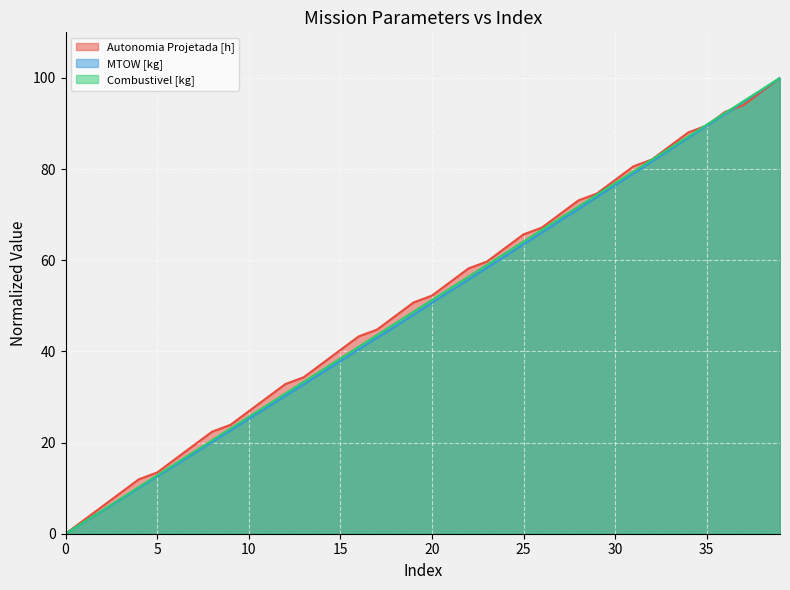

Is it true that Autonomia Projetada [h] equals 40.3 at 15?

True